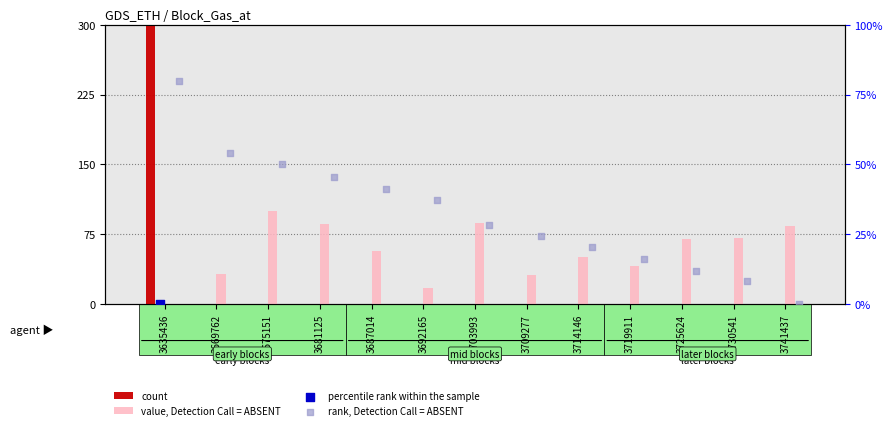

At how many categories does at least one series exceed 286?

1